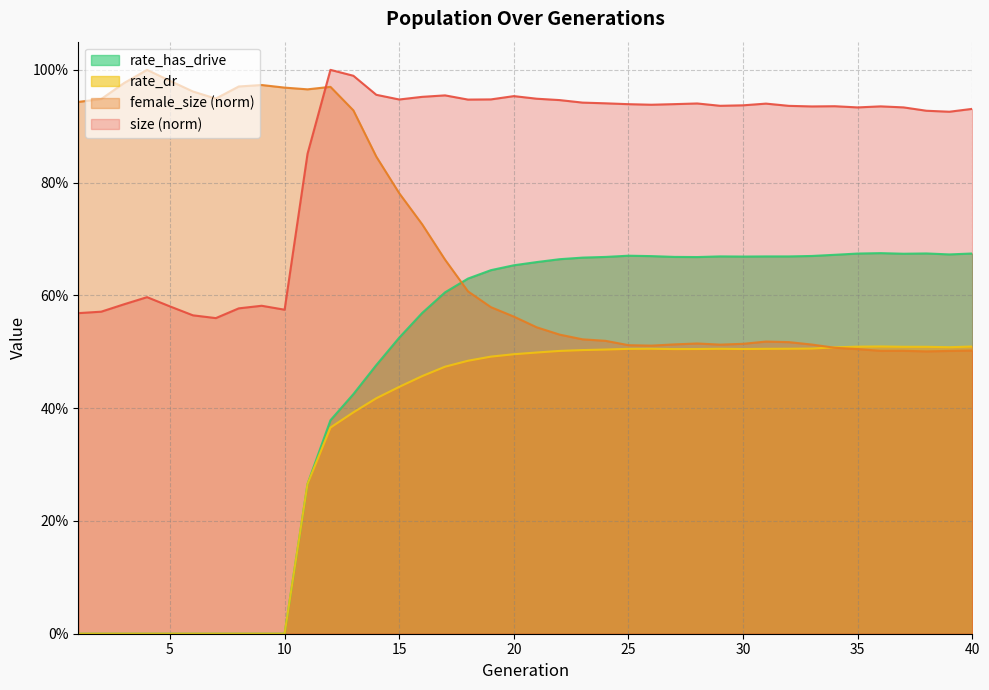

Between 13 and 24, which series saw the biggest shift?

female_size